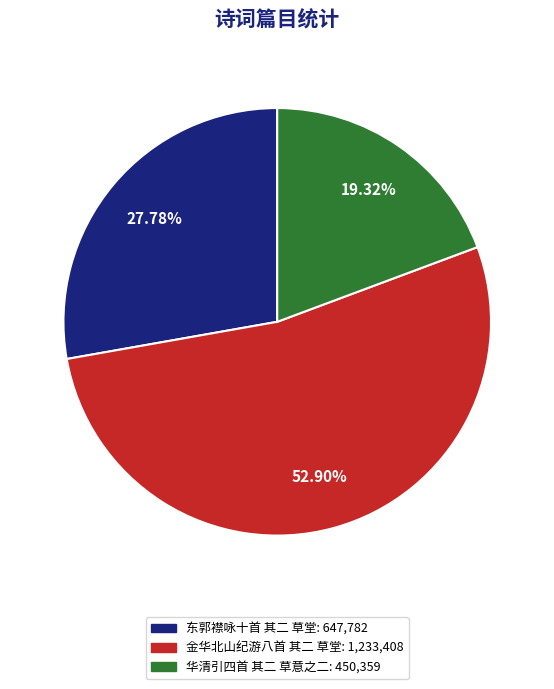

What is the total percentage of 东郭襟咏十首 其二 草堂 and 金华北山纪游八首 其二 草堂?

80.7%